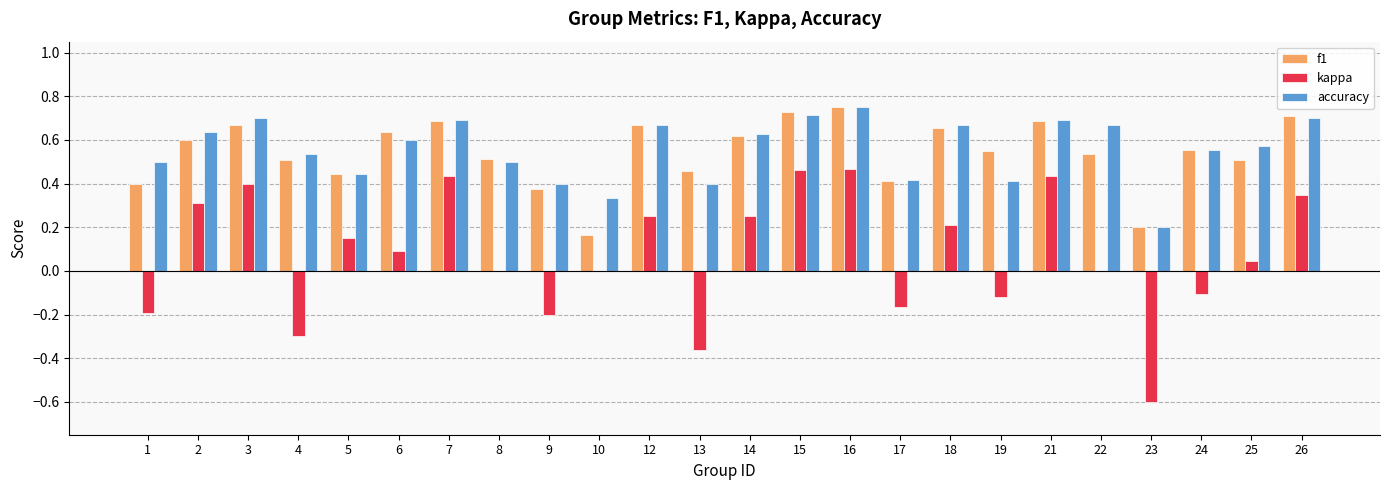

What are all the series names shown in the legend?

f1, kappa, accuracy